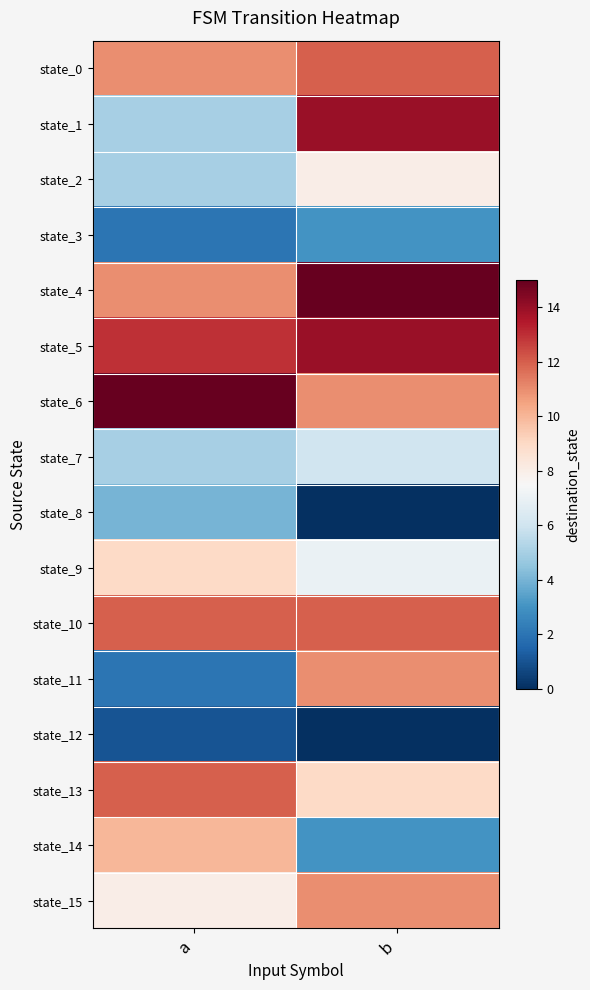

Reading left to right, list all the values displayed in this chart.

state_0: a=11	b=12
state_1: a=5	b=14
state_2: a=5	b=8
state_3: a=2	b=3
state_4: a=11	b=15
state_5: a=13	b=14
state_6: a=15	b=11
state_7: a=5	b=6
state_8: a=4	b=0
state_9: a=9	b=7
state_10: a=12	b=12
state_11: a=2	b=11
state_12: a=1	b=0
state_13: a=12	b=9
state_14: a=10	b=3
state_15: a=8	b=11